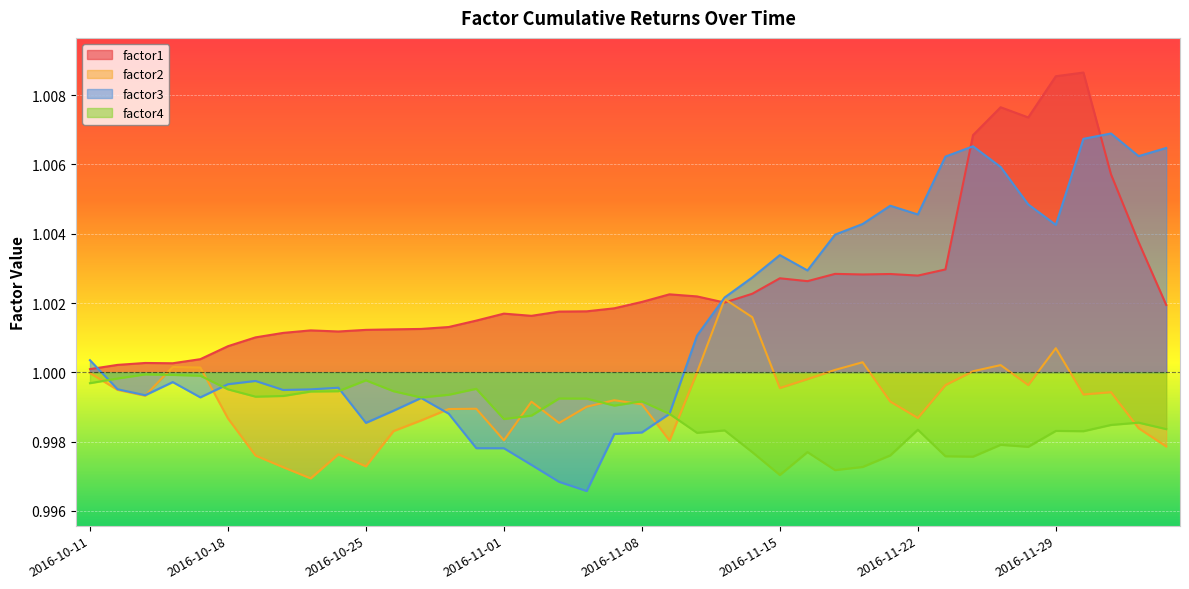

What is the greatest value displayed?

1.0